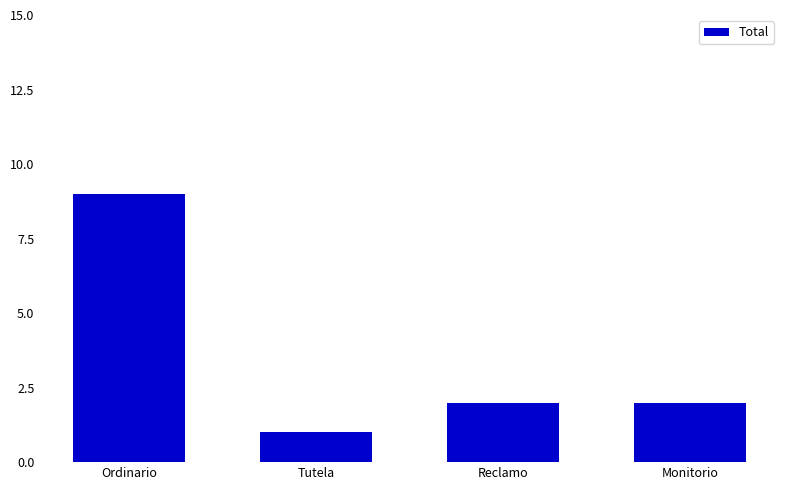

What is the label of the 3rd bar from the left?

Reclamo